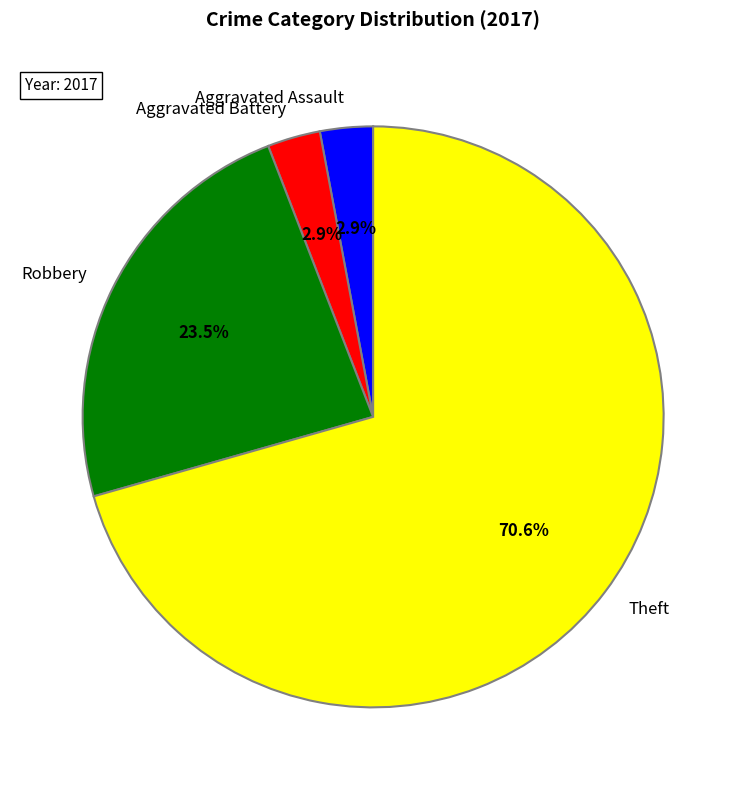

Which has a higher value, Theft or Aggravated Assault?

Theft